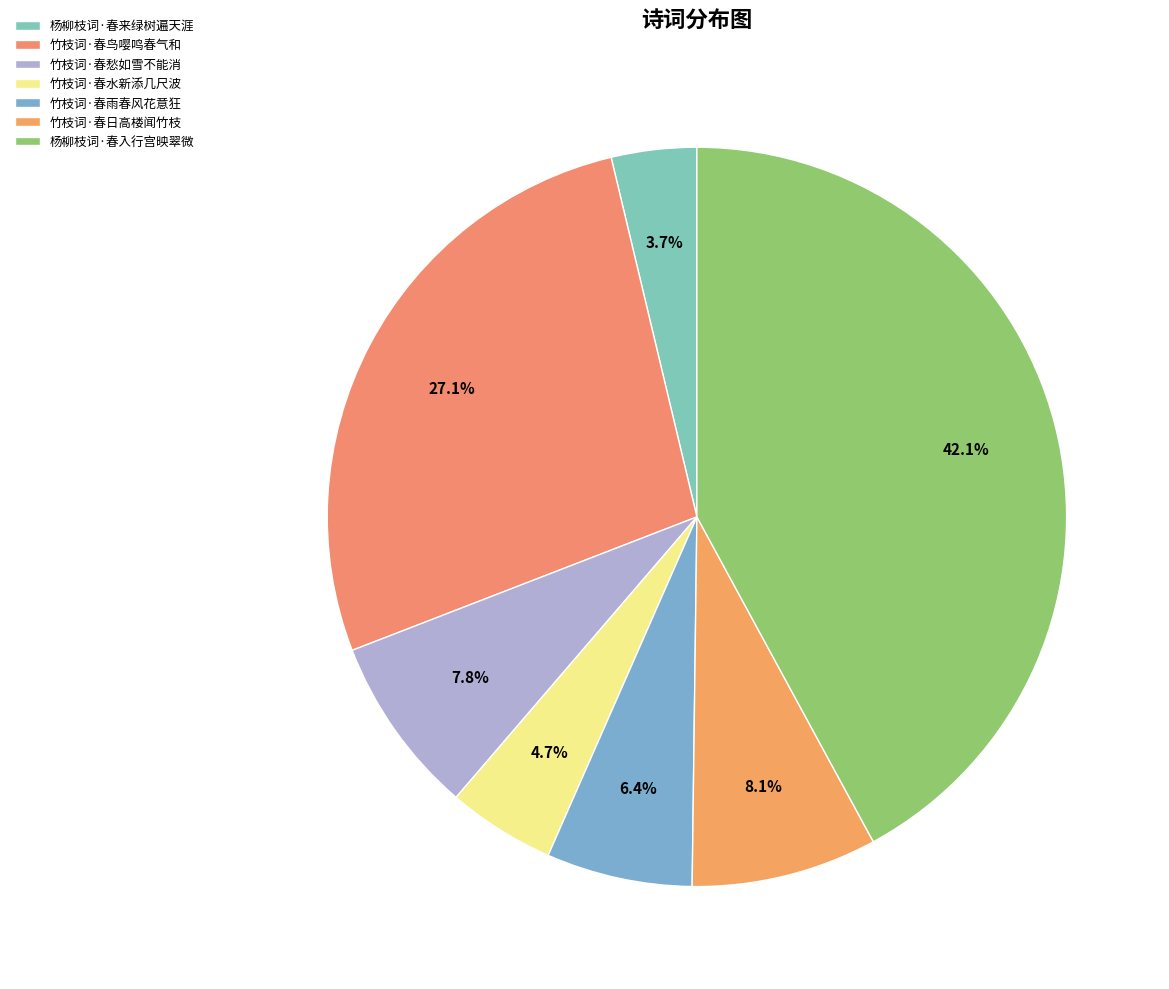

What percentage is the 杨柳枝词·春入行宫映翠微 slice, to the nearest percent?

42%